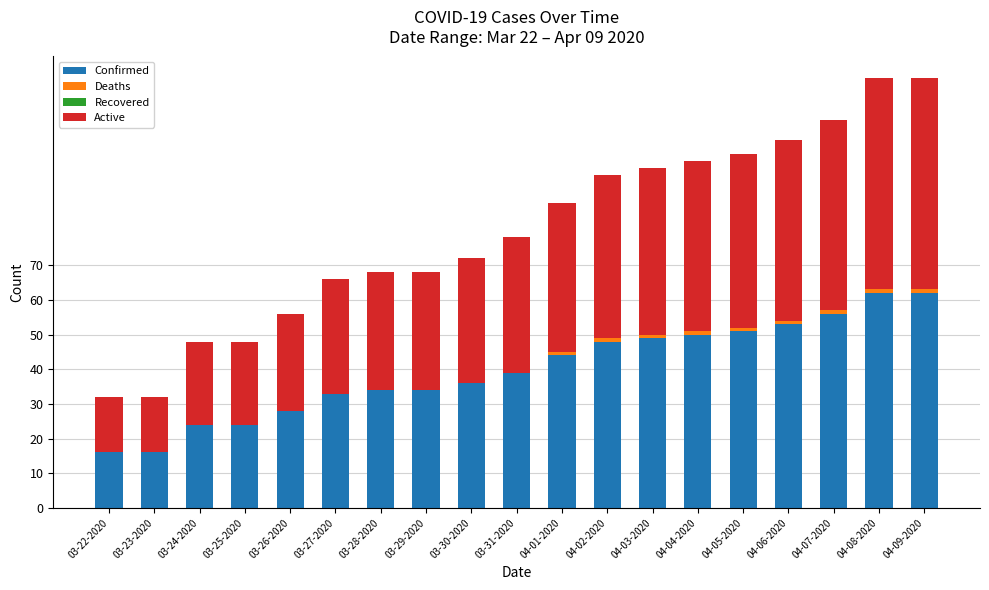

What is the total value across all series at 04-02-2020?

96